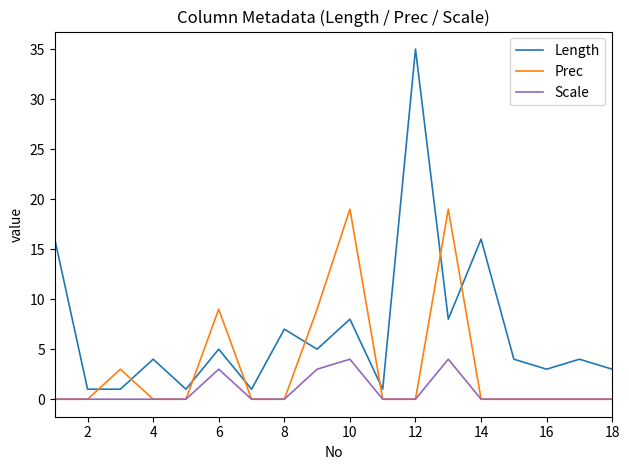

True or false: Scale and Length cross at least once.

False